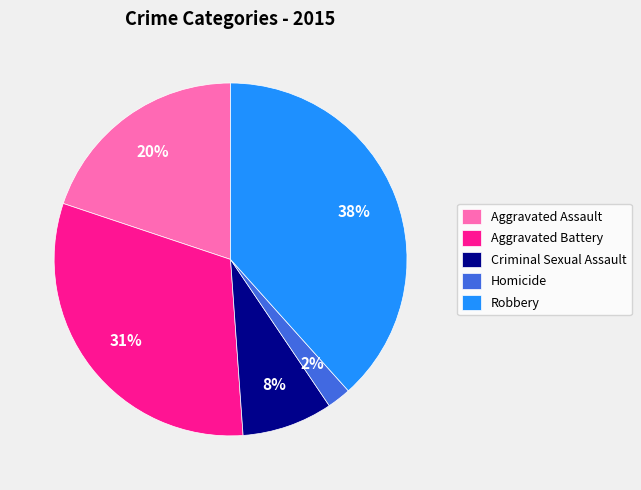

Combined, do Criminal Sexual Assault and Robbery account for over 50%?

No